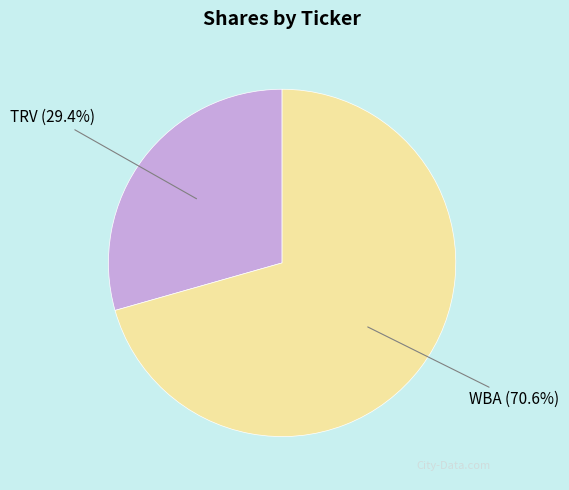

Is it true that TRV is 29% of the pie?

True